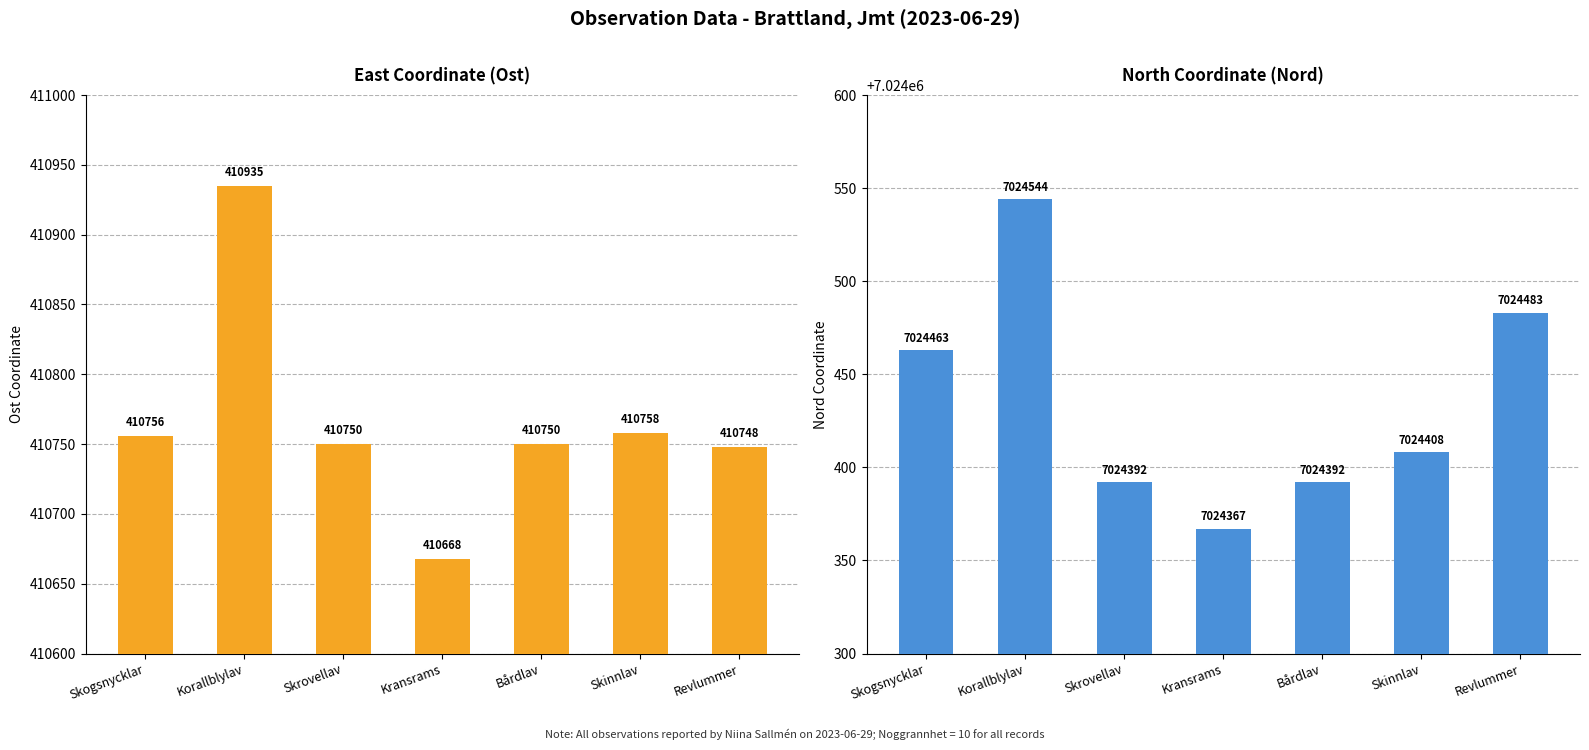

How many data points in Nord are less than 7024408?

3